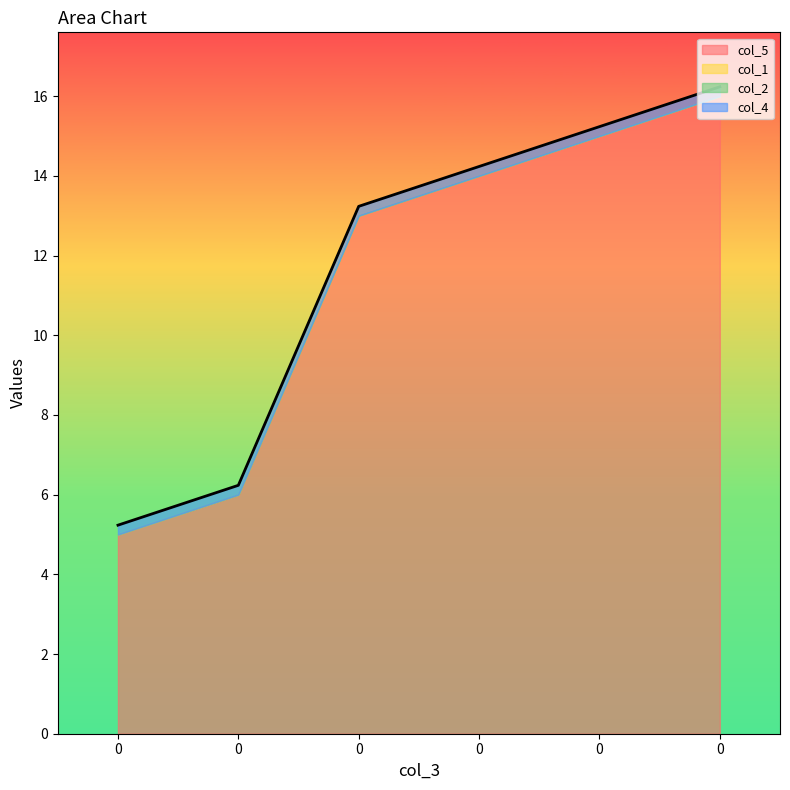

Is the value of col_5 at 0 greater than the value of col_1 at 0?

Yes